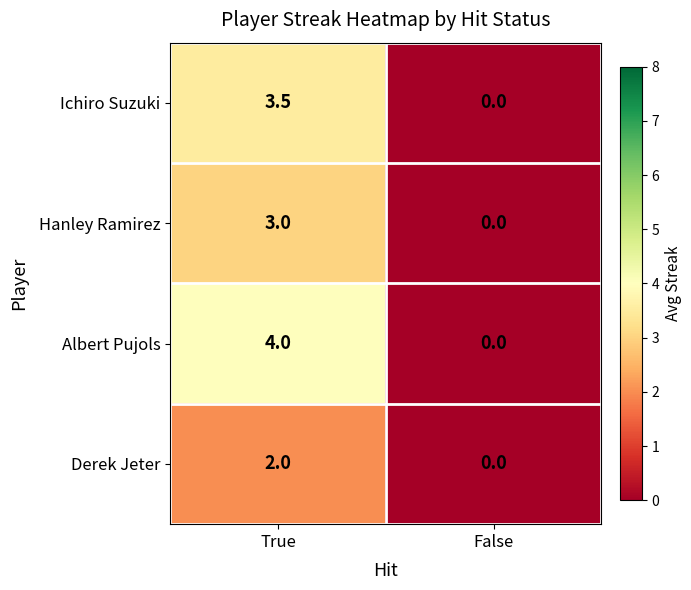

How many categories are shown in the chart?

2